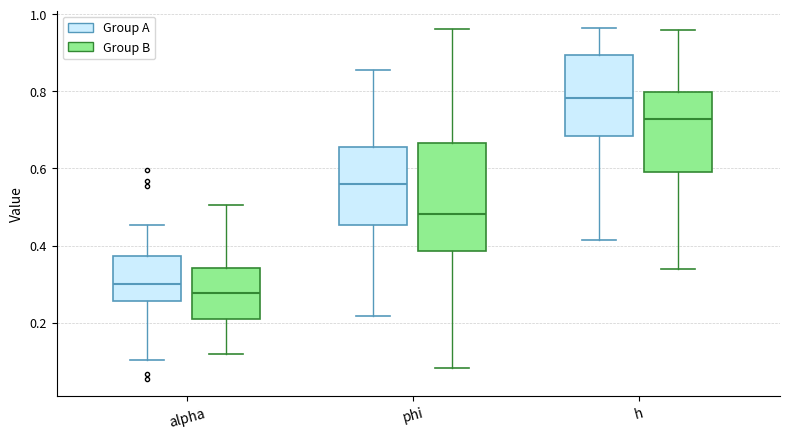

Reading left to right, read every box against the y-axis: the position of its median line, the range the box covers, and the ends of its whiskers. The values are not printed on the chart, so give them approximately, as read against the axis.

alpha (Group A): median 0.30, box 0.26 to 0.38, whiskers 0.10 to 0.46
alpha (Group B): median 0.28, box 0.20 to 0.34, whiskers 0.12 to 0.50
phi (Group A): median 0.56, box 0.46 to 0.66, whiskers 0.22 to 0.86
phi (Group B): median 0.48, box 0.38 to 0.66, whiskers 0.08 to 0.96
h (Group A): median 0.78, box 0.68 to 0.90, whiskers 0.42 to 0.96
h (Group B): median 0.72, box 0.60 to 0.80, whiskers 0.34 to 0.96